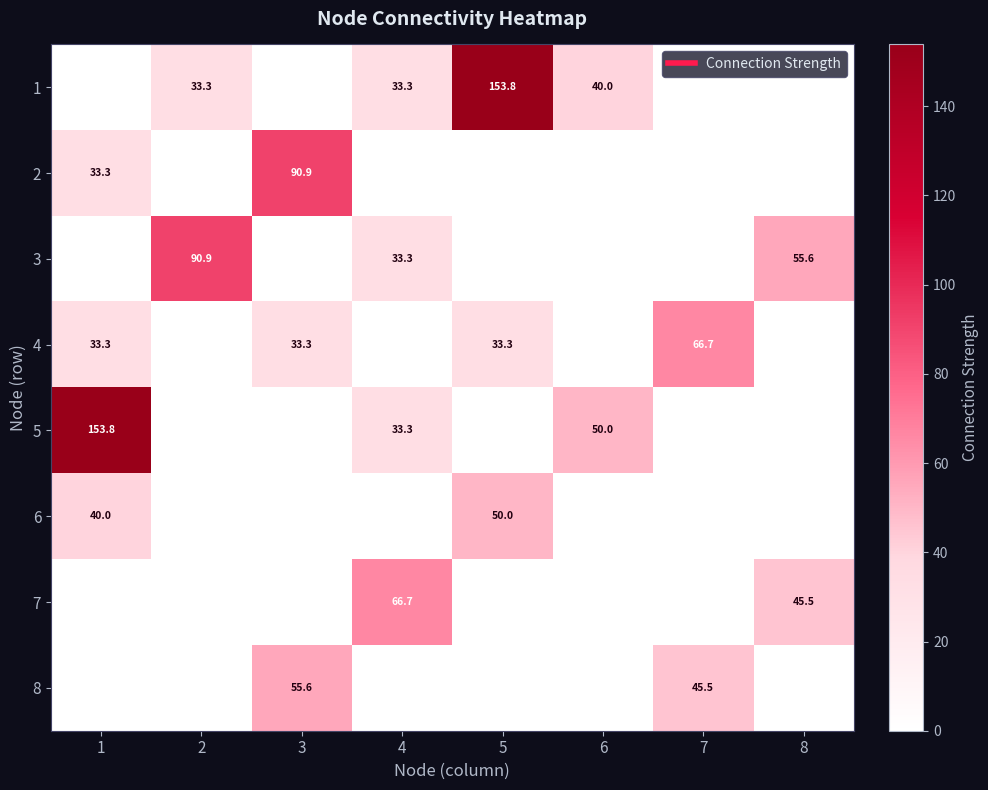

At which category is the sum across all series the highest?

1